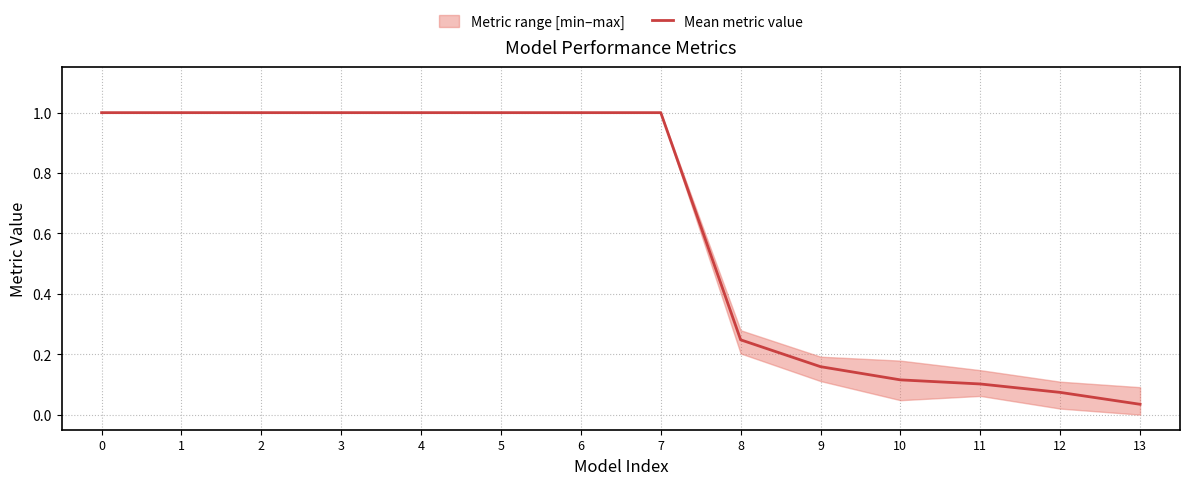

True or false: the data shows 0.3 at 2.

False